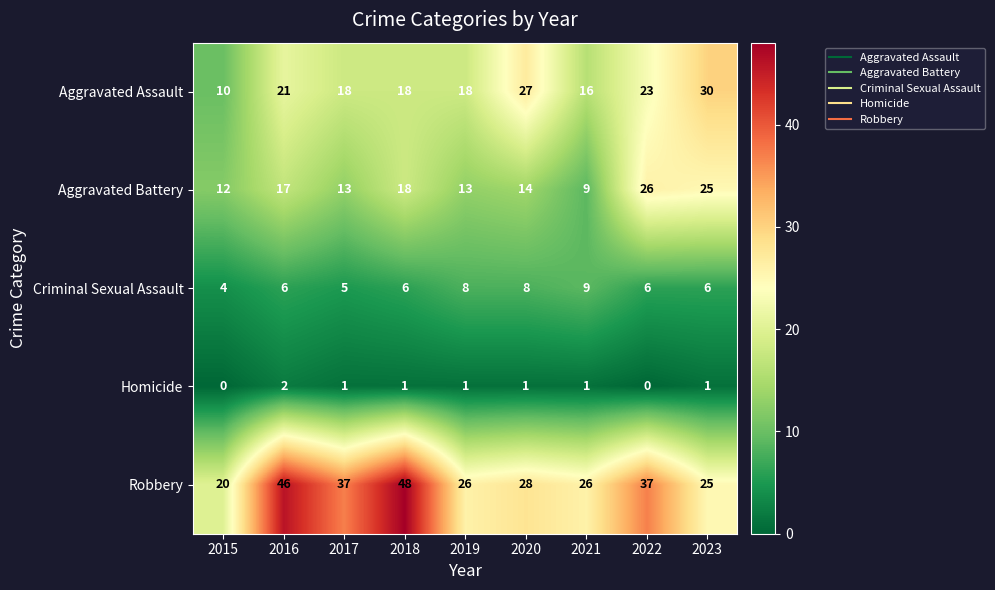

Which series has the largest total across all categories?

Robbery